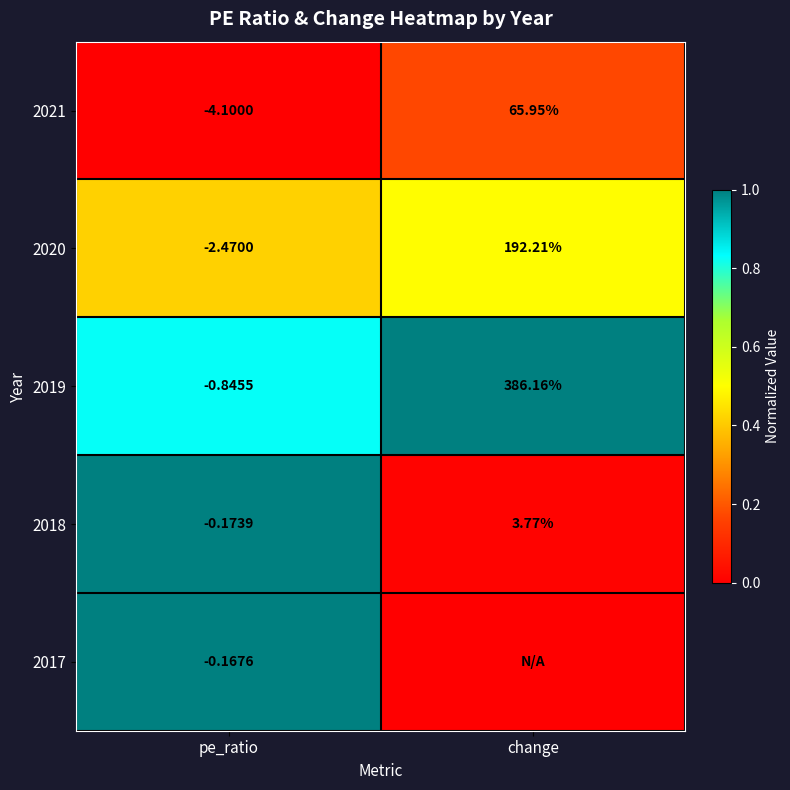

True or false: 2019 has a value of 0.5 at pe_ratio.

False